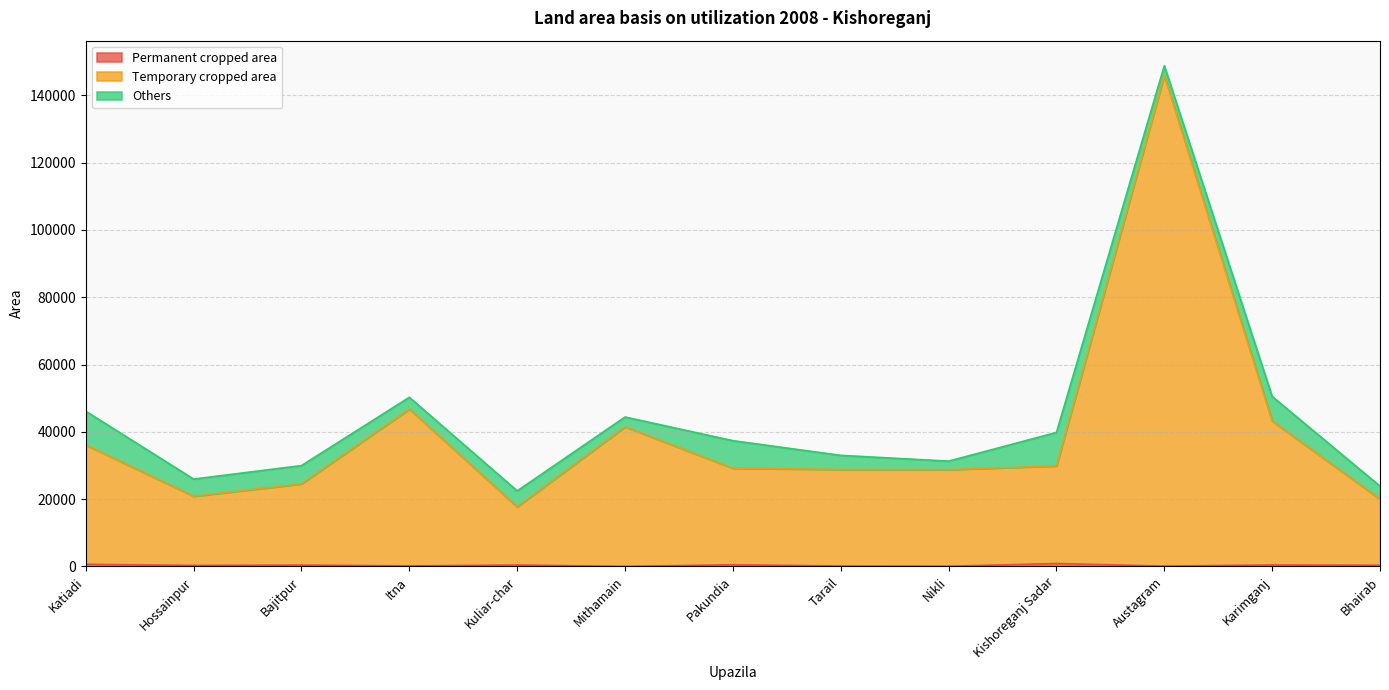

The value of Permanent cropped area at Itna is 281. True or false?

False